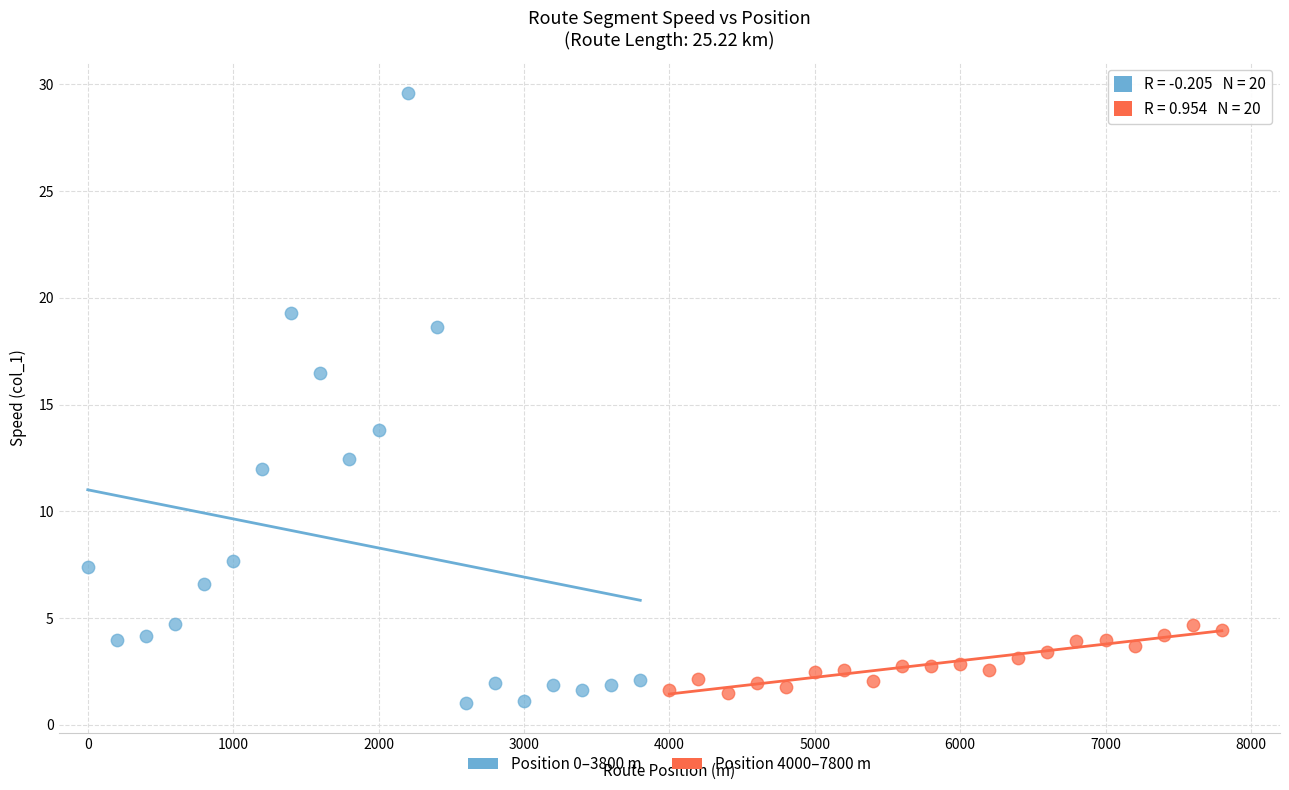

What are all the series names shown in the legend?

Position 0–3800 m, Position 4000–7800 m